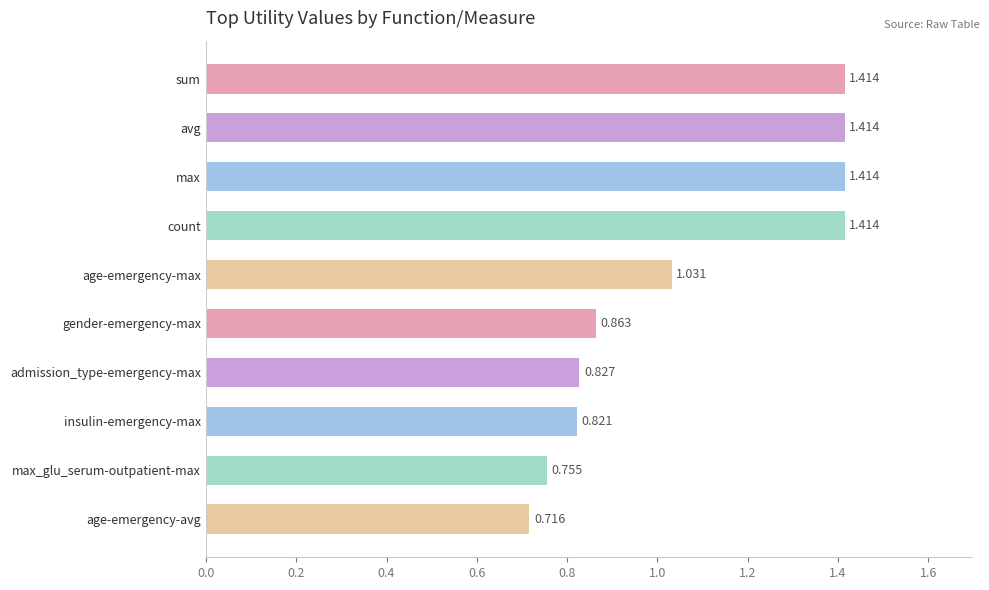

How many bars are there in total?

10